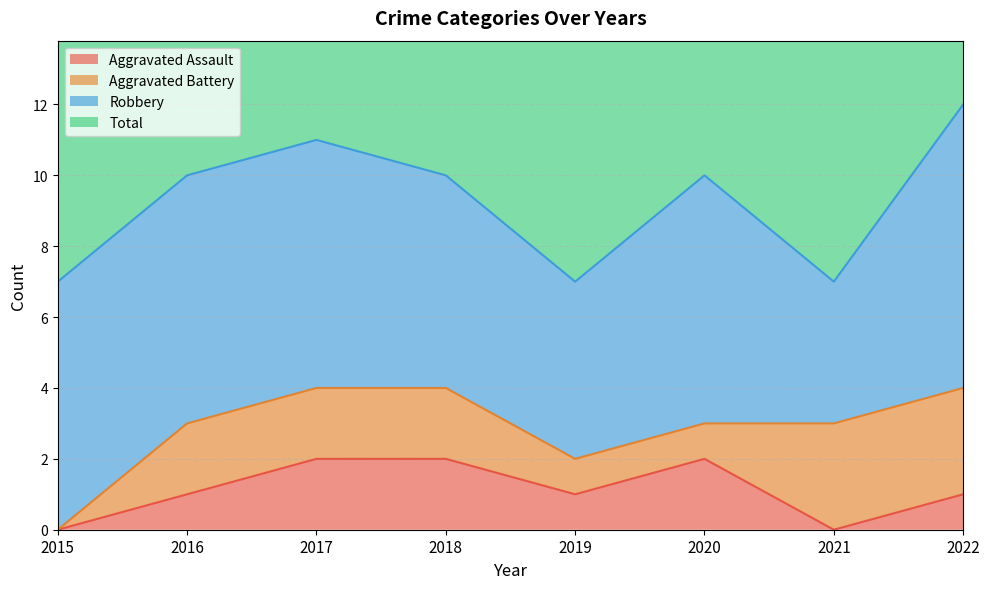

Is it true that Aggravated Assault equals 2 at 2017?

True